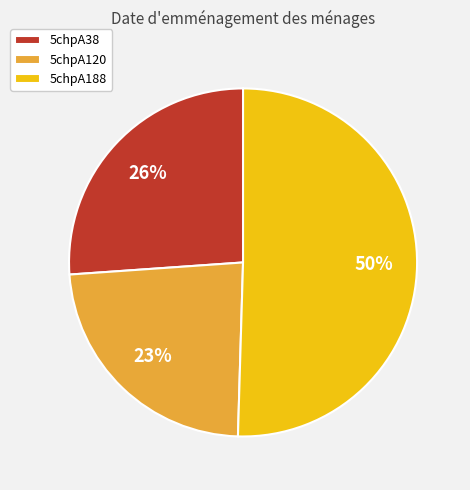

True or false: 5chpA120 accounts for 34% of the total.

False